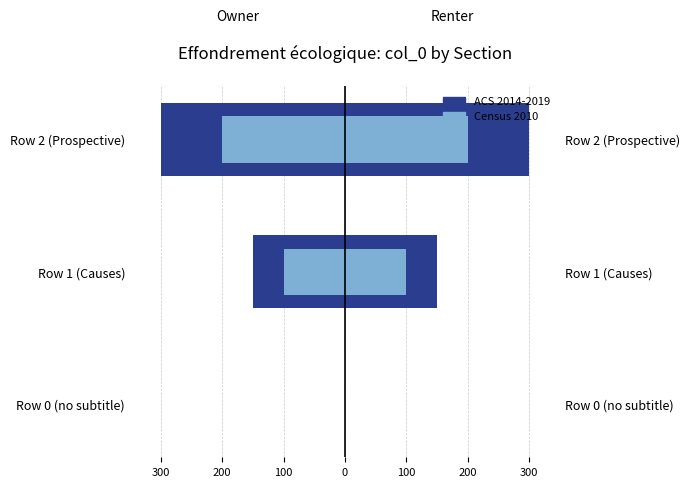

Which has a higher value, Row 1 (Causes) or Row 0 (no subtitle)?

Row 0 (no subtitle)